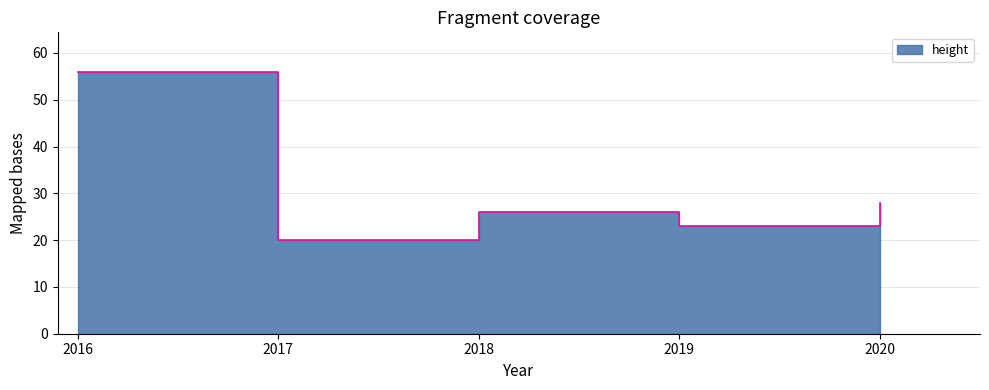

How many values are below 26?

2